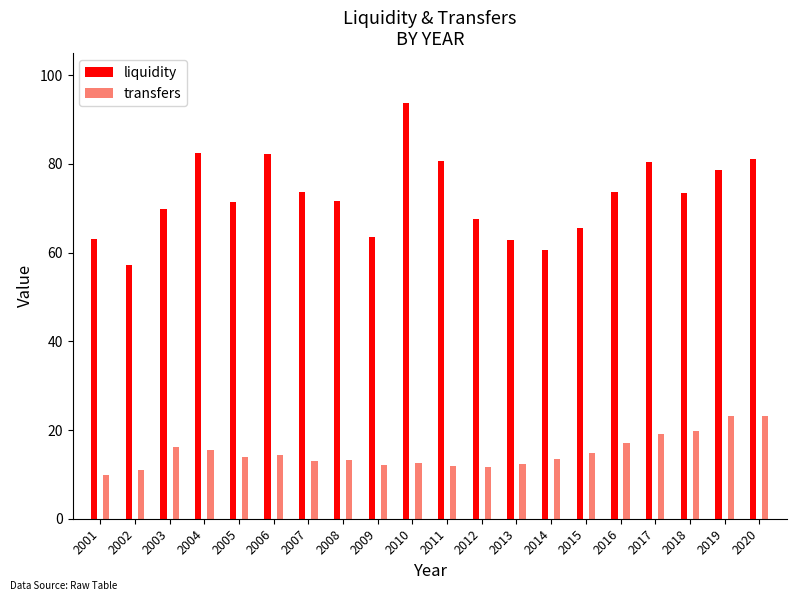

Are the bars horizontal?

No